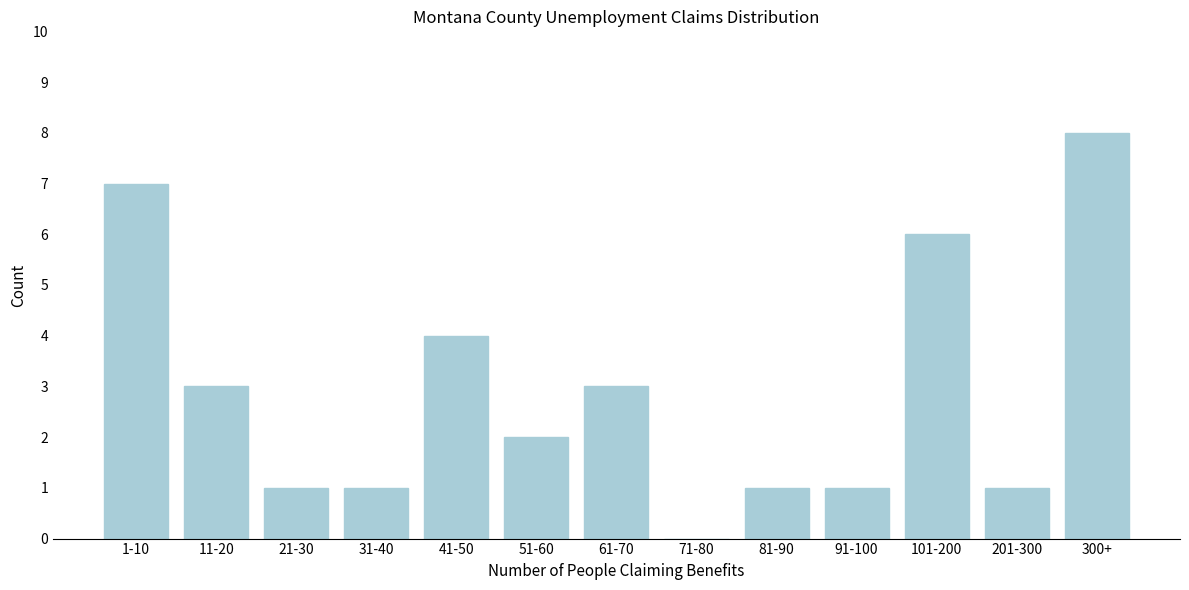

Reading left to right, what are all the values shown in this chart?

1-10=7	11-20=3	21-30=1	31-40=1	41-50=4	51-60=2	61-70=3	71-80=0	81-90=1	91-100=1	101-200=6	201-300=1	300+=8